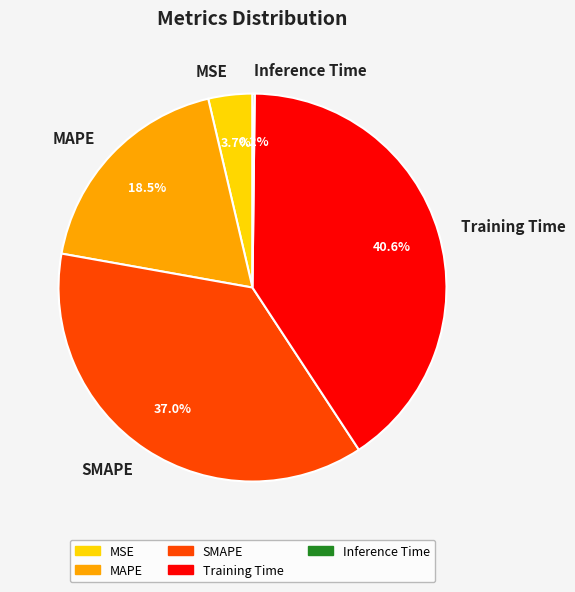

To the nearest percent, what is the difference between the largest and smallest slice percentages?

40%